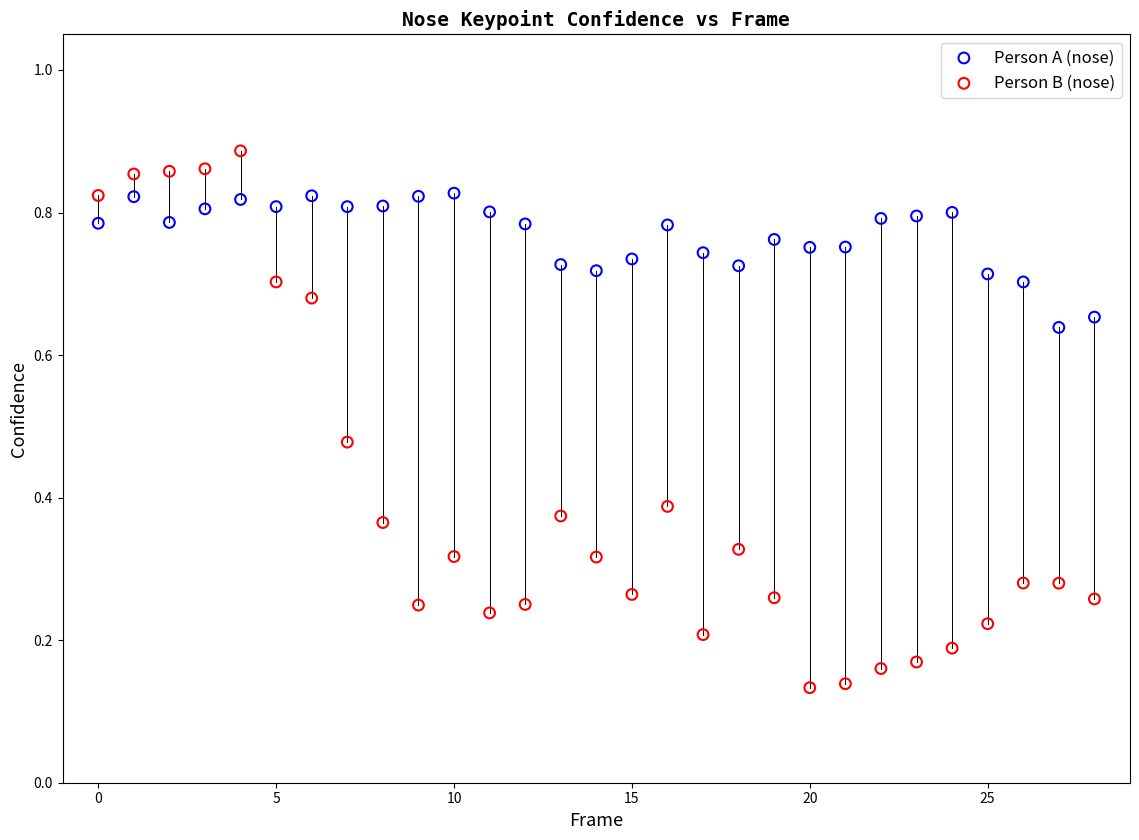

Which series contains the lowest Y value?

Person B (nose)